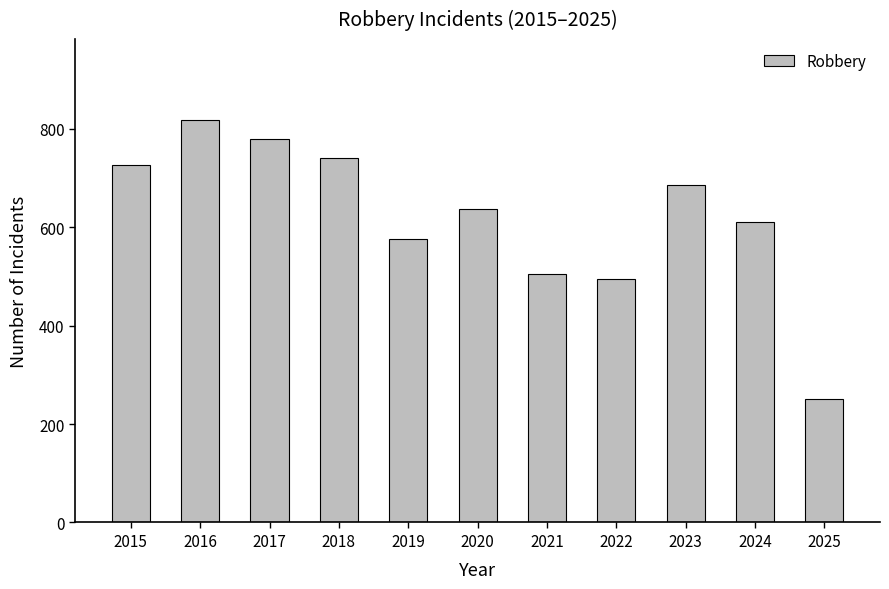

List the labels in order of value, largest first.

2016, 2017, 2018, 2015, 2023, 2020, 2024, 2019, 2021, 2022, 2025